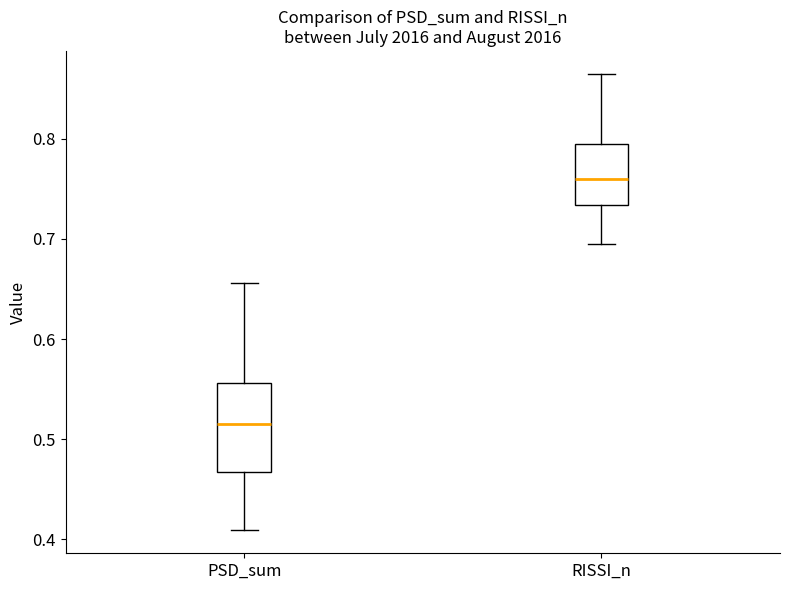

Which box's median line is the lowest?

PSD_sum